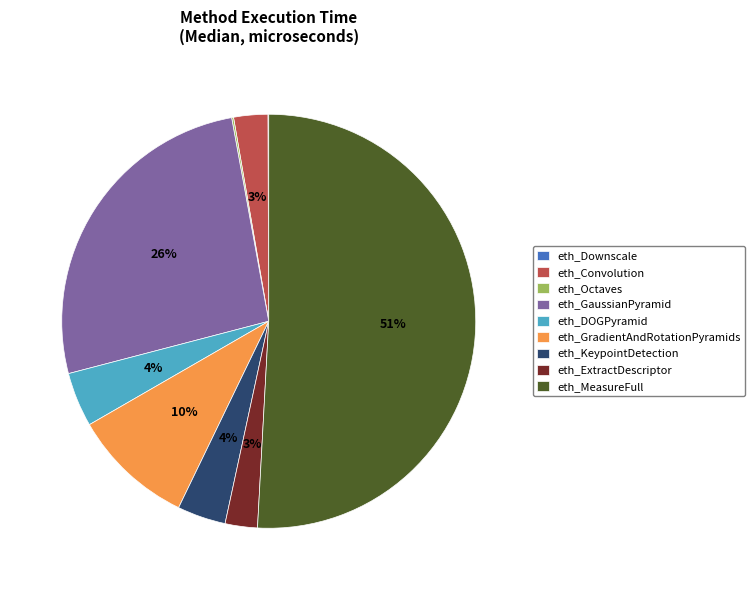

Is it true that eth_Convolution is 3% of the pie?

True